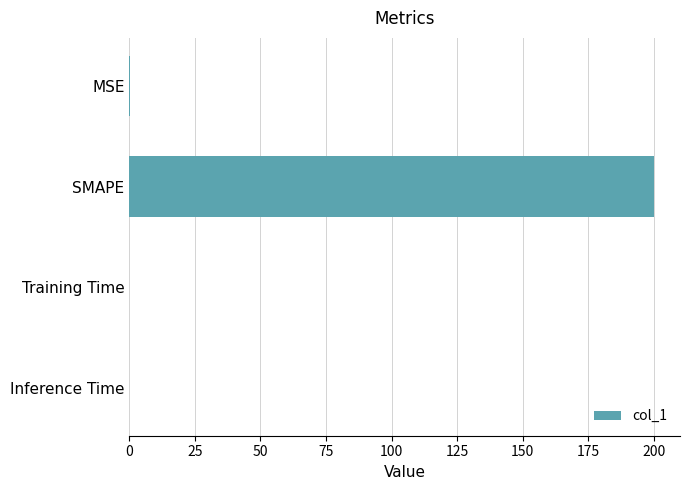

Is it true that the value at SMAPE is 200.0?

True